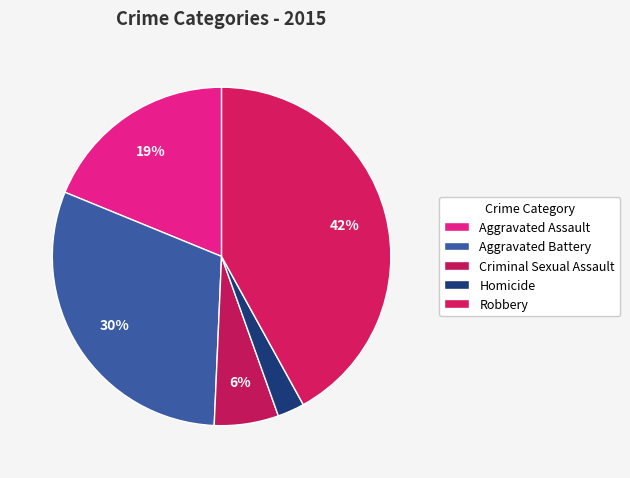

Which slice is the largest?

Robbery